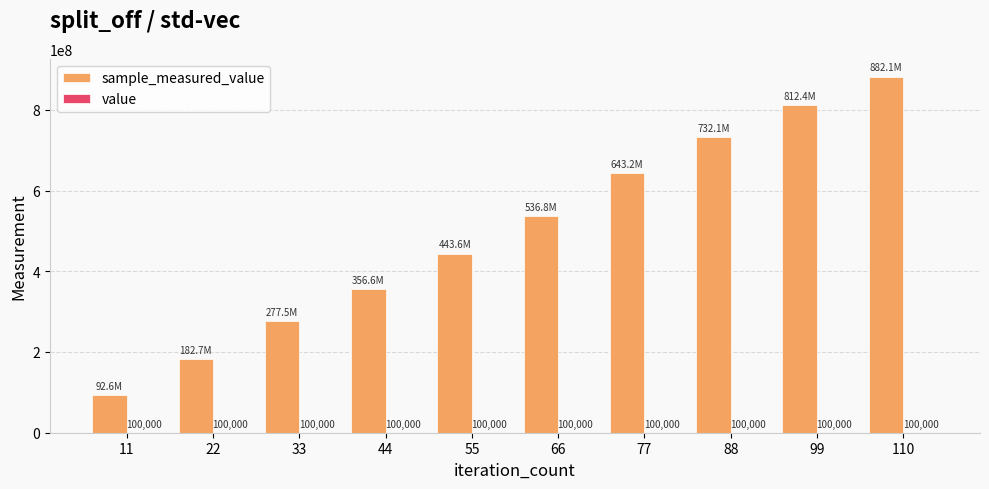

At which category is the sum across all series the highest?

110